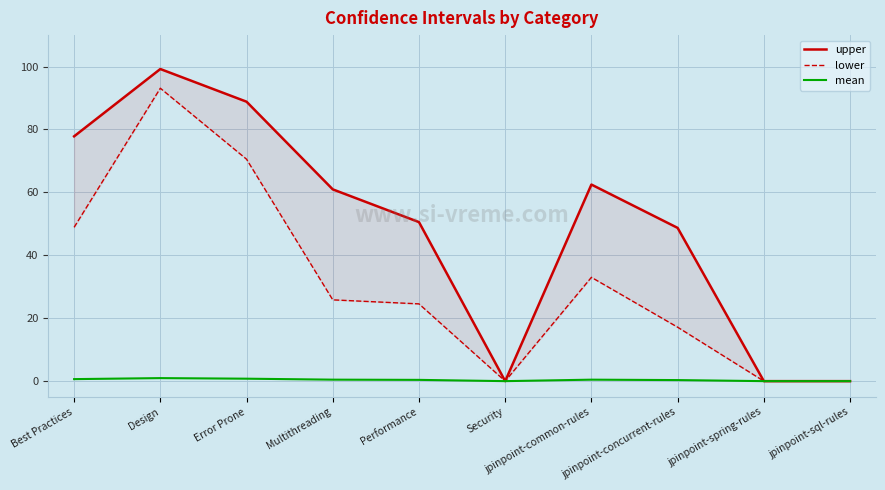

Which category has the lowest value in the upper series?

Security